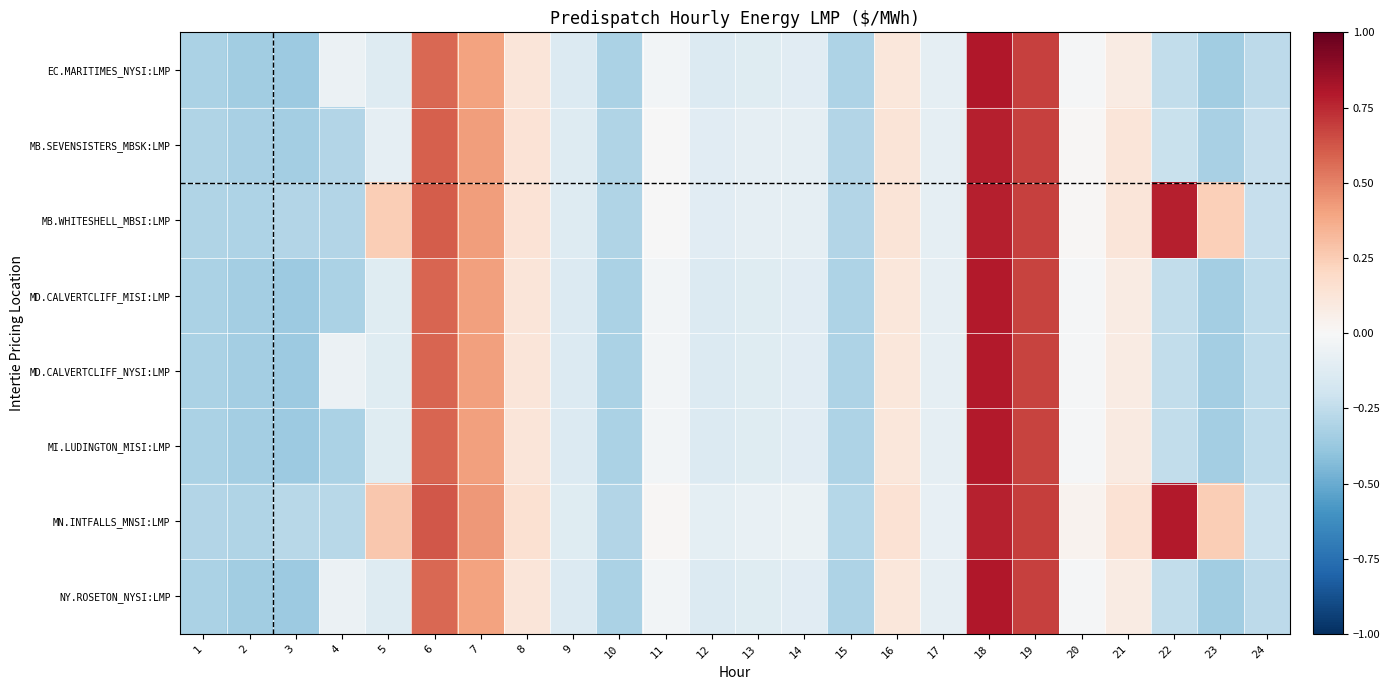

What is the minimum value shown in the chart?

-0.4